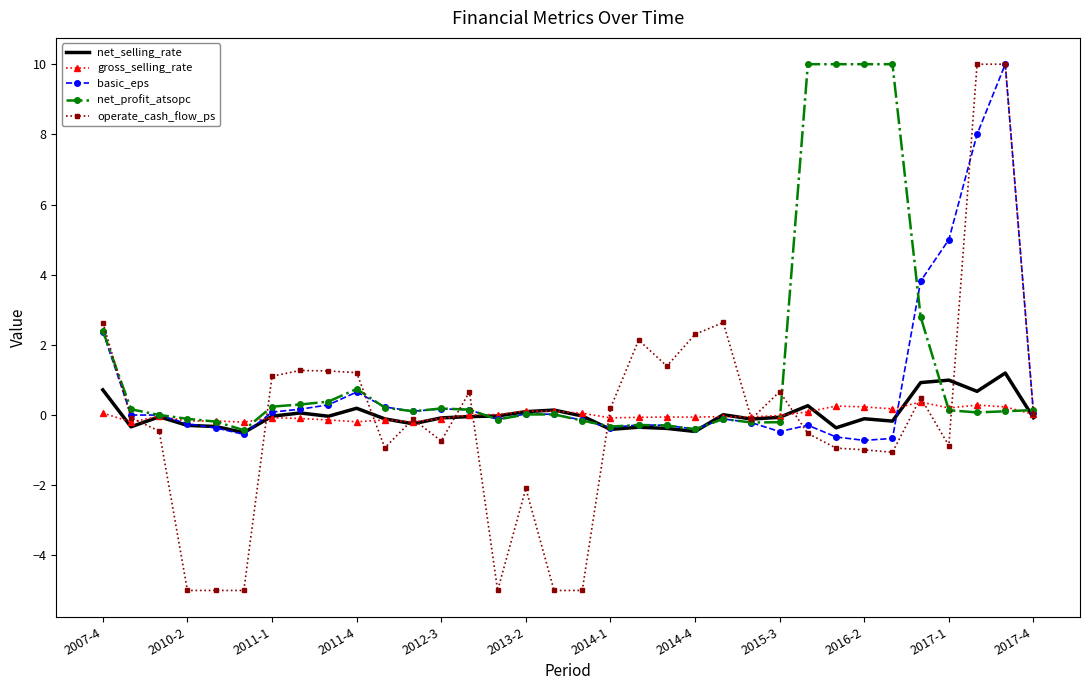

What is the minimum value shown in the chart?

-5.0